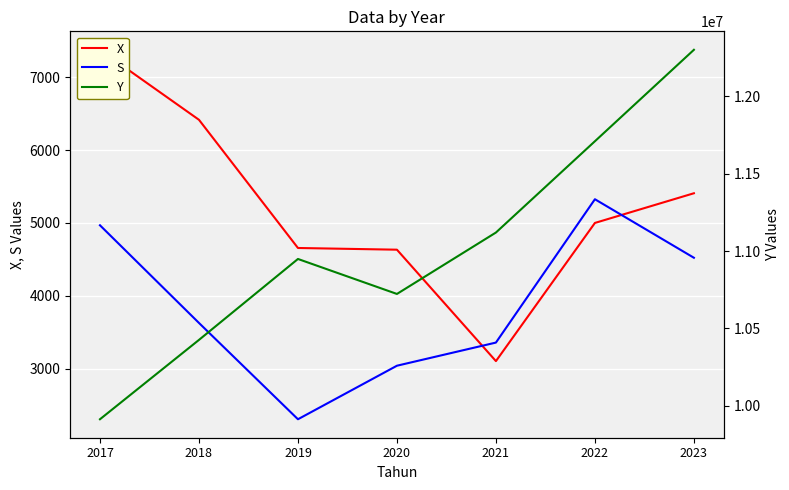

Rank the categories by S value from highest to lowest.

2022, 2017, 2023, 2018, 2021, 2020, 2019